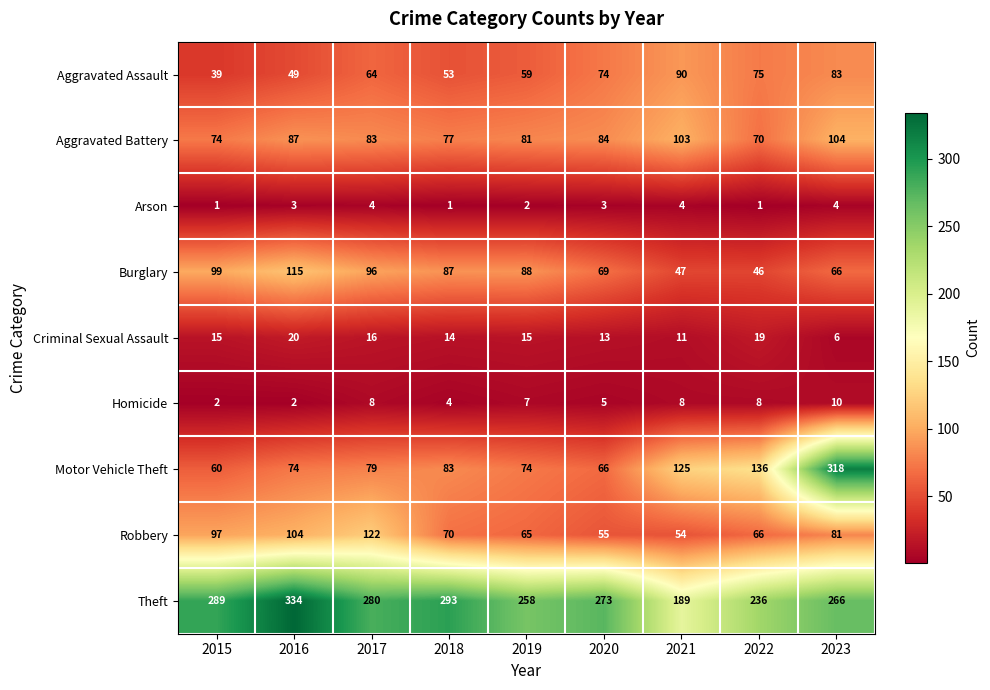

What is the difference between the highest and lowest values at 2017?

276